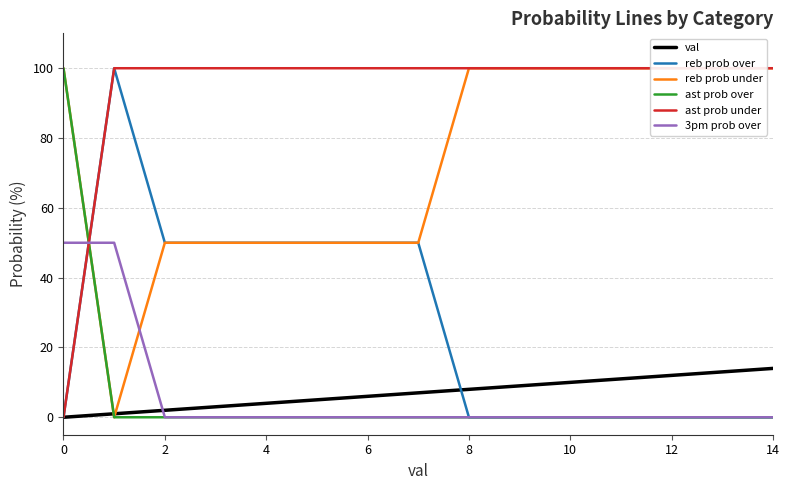

What is the maximum value for ast prob over?

100